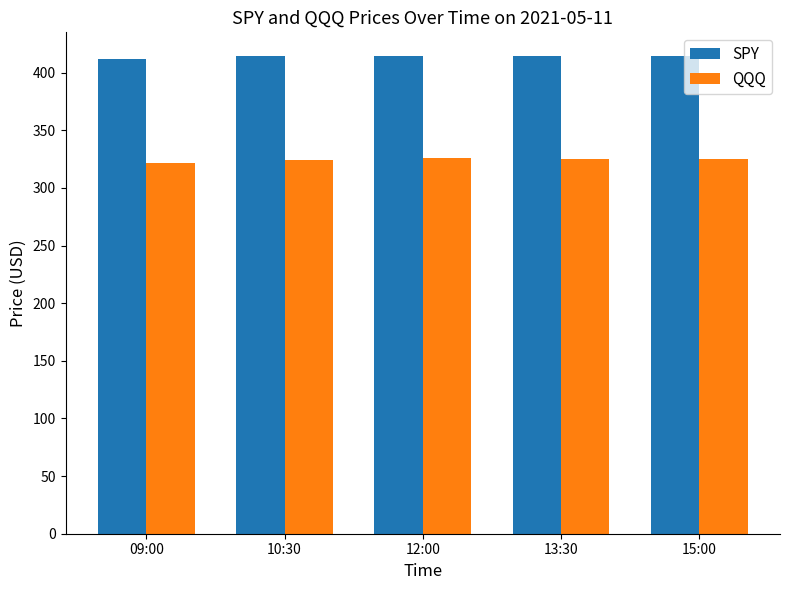

What is the greatest value displayed?

414.2